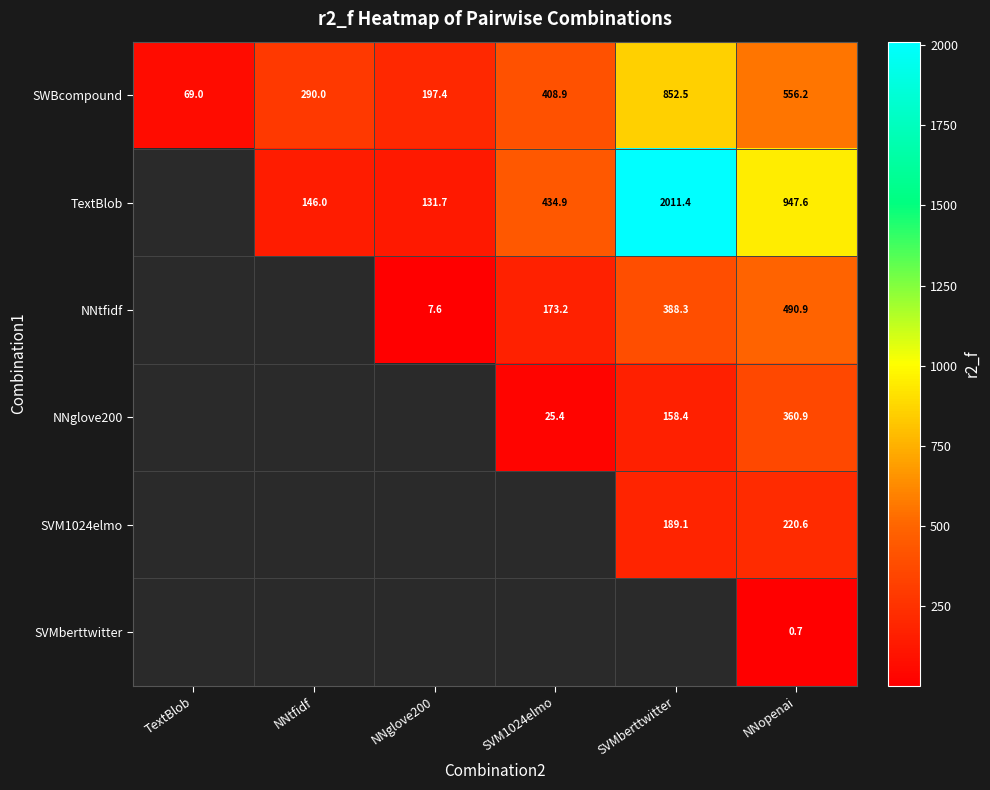

What is the spread (max minus min) of values at NNopenai?

946.9